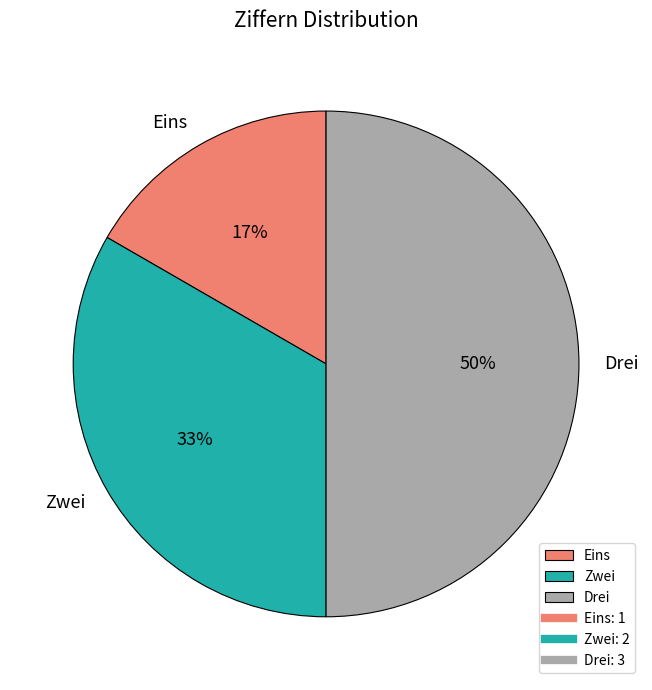

To the nearest percent, what is the difference between the largest and smallest slice percentages?

33%